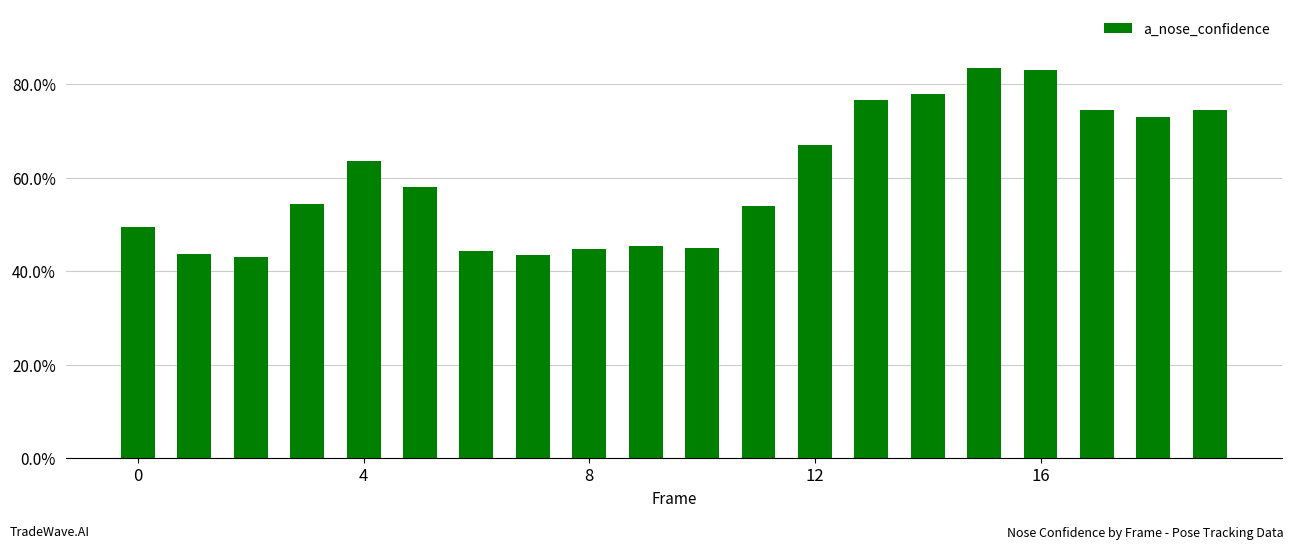

What is the value of the 19th bar from the left?

0.7